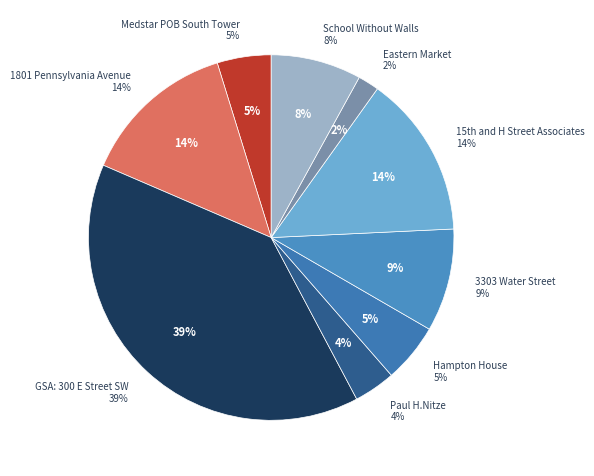

Does 1801 Pennsylvania Avenue represent more than half of the total?

No